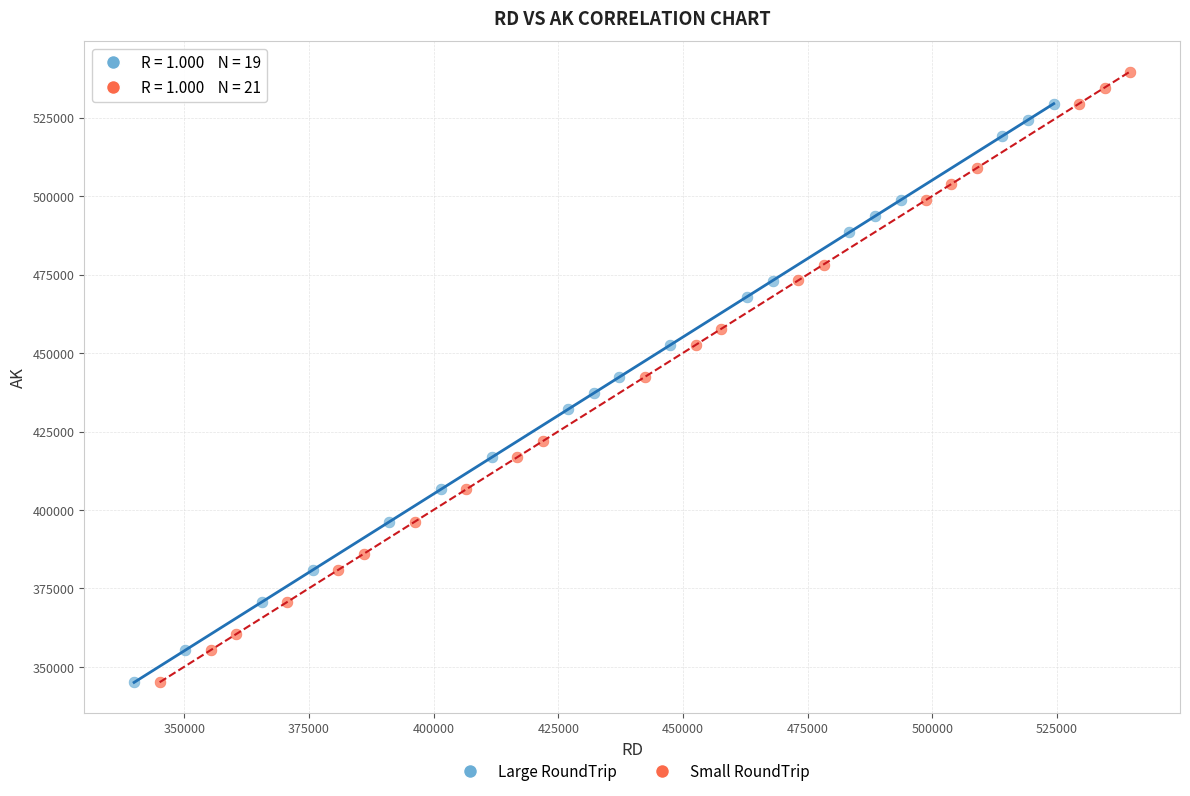

Which series has the largest Y range (max minus min)?

Small RoundTrip